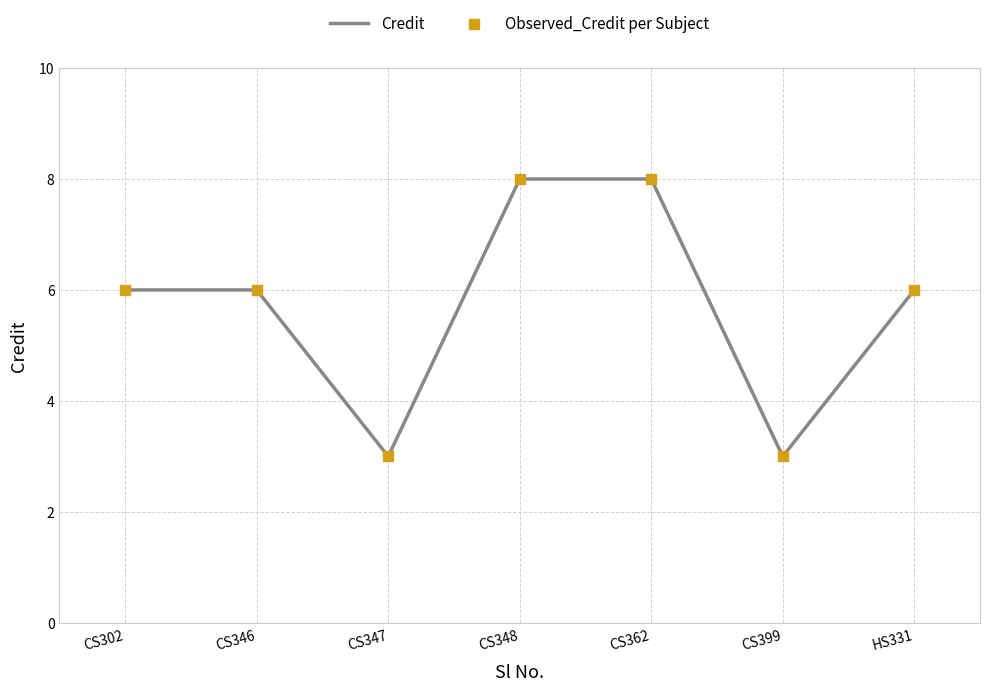

What is the smallest value displayed?

3